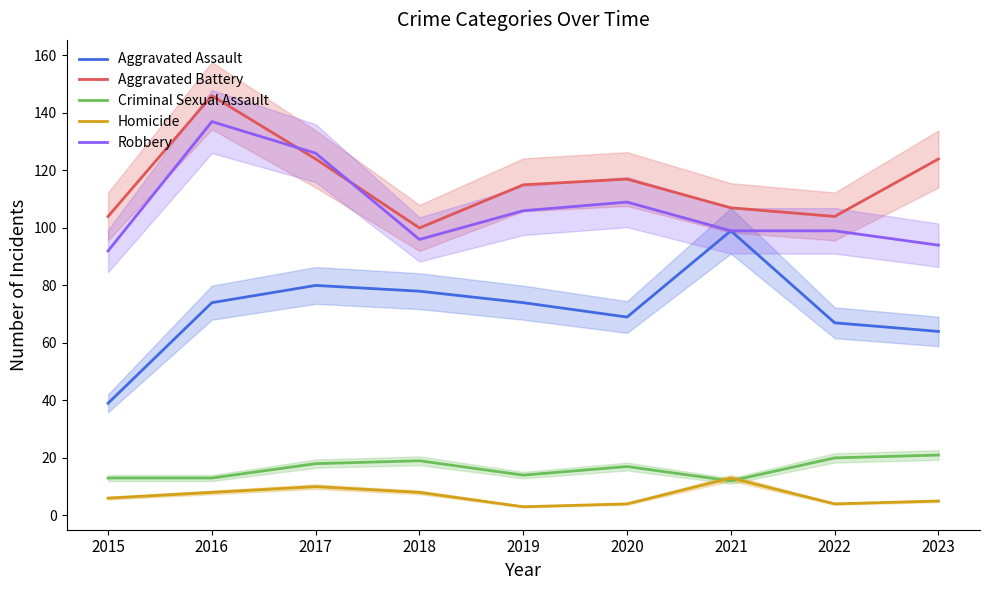

Which has a higher value, 2021 or 2023?

2021